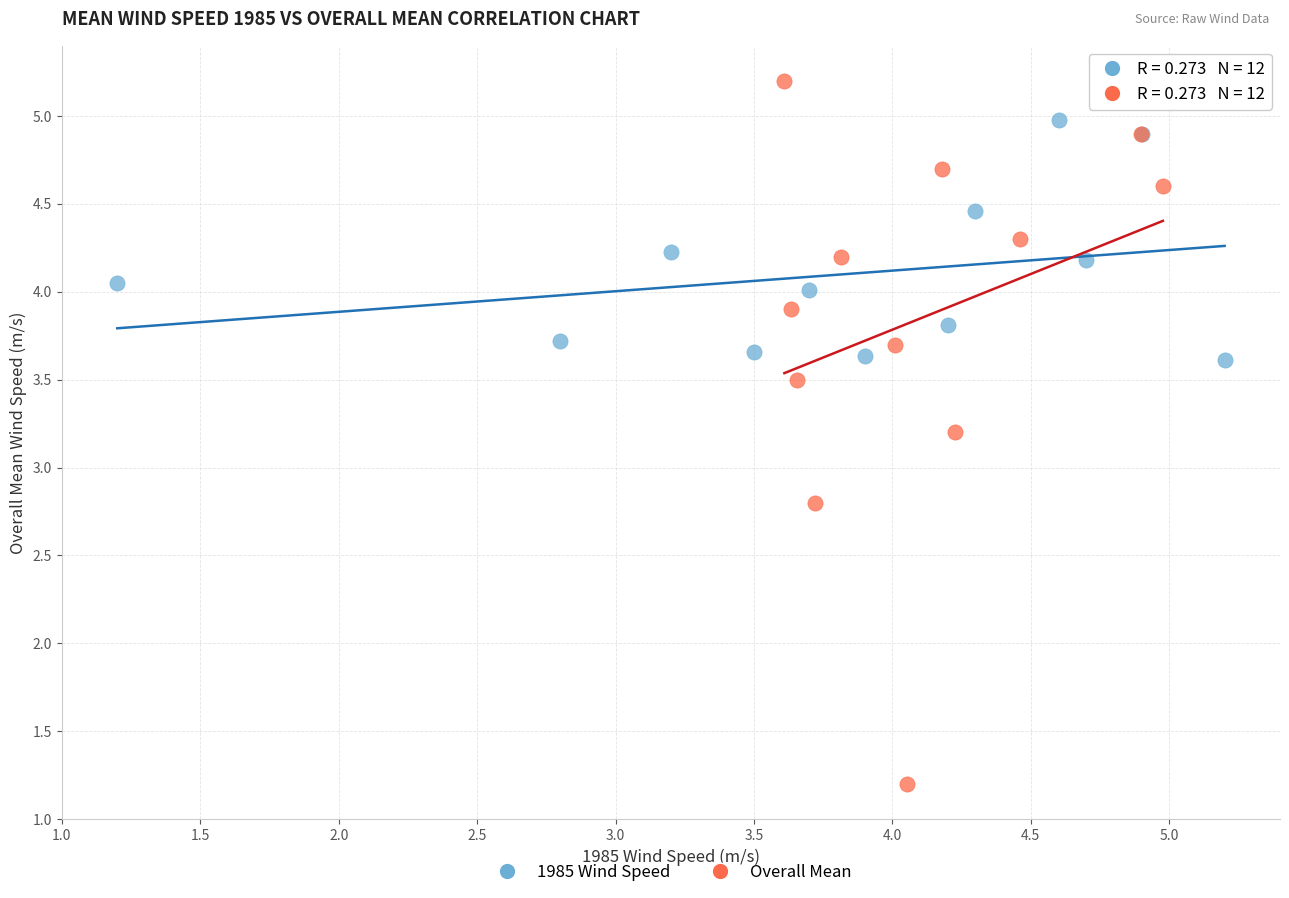

Which series contains the lowest Y value?

Overall Mean